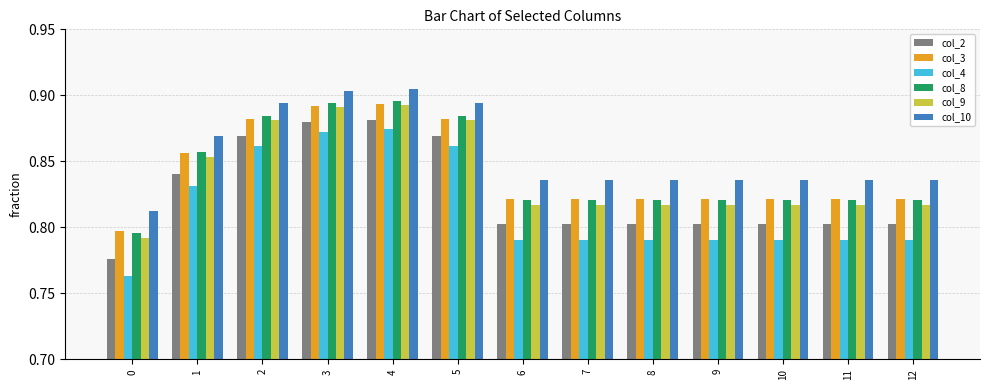

Between 4 and 7, which series saw the biggest shift?

col_4